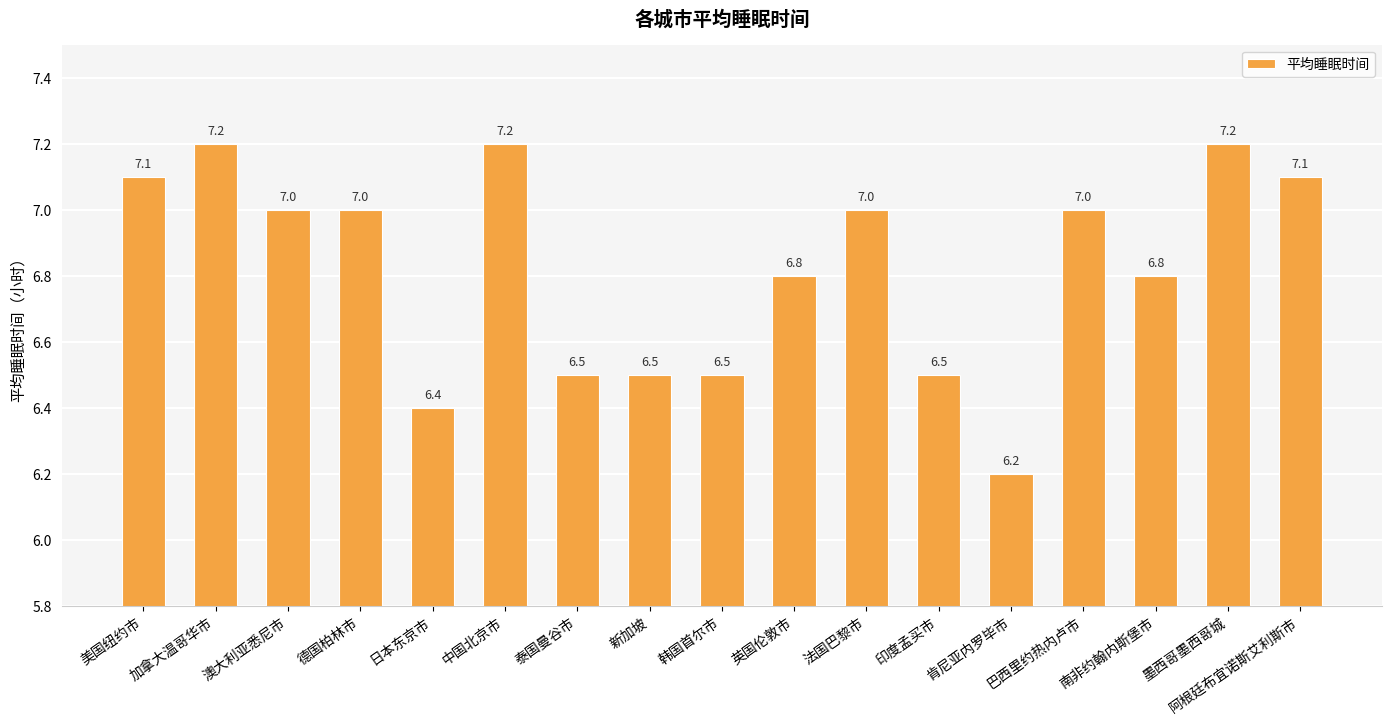

At which label is the value closest to 6?

肯尼亚内罗毕市